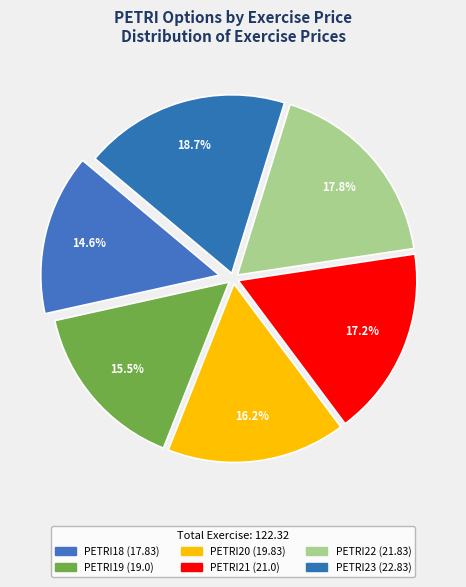

How many slices are in this pie chart?

6